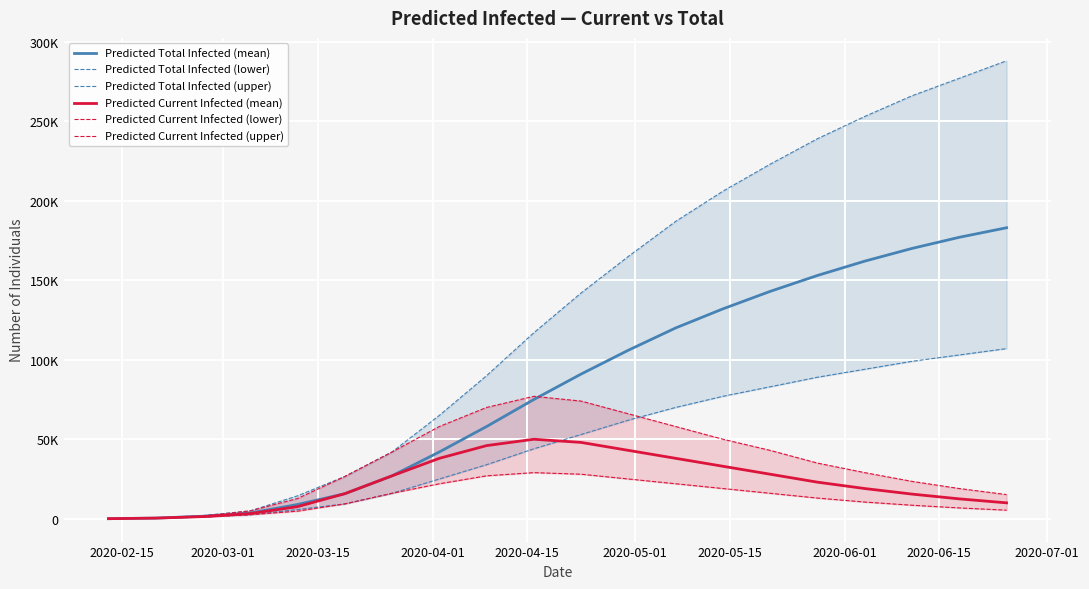

Which series has the widest spread of values?

Predicted Total Infected (upper)